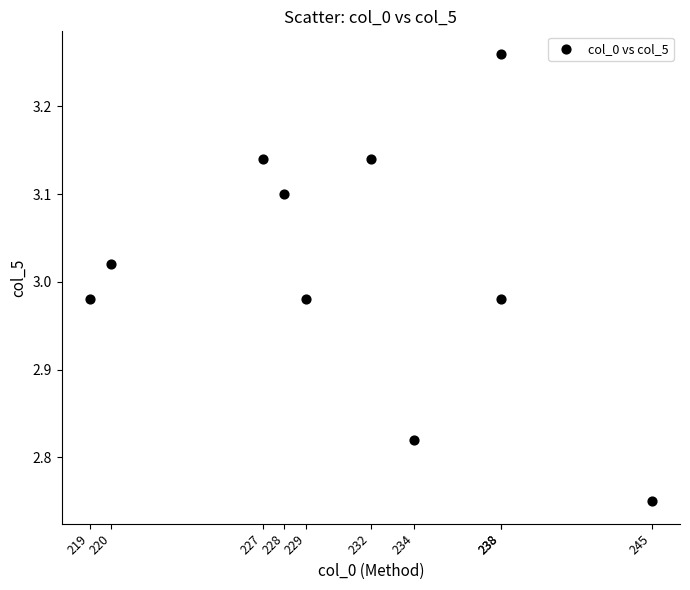

What is the range of X values (max minus min)?

26.0